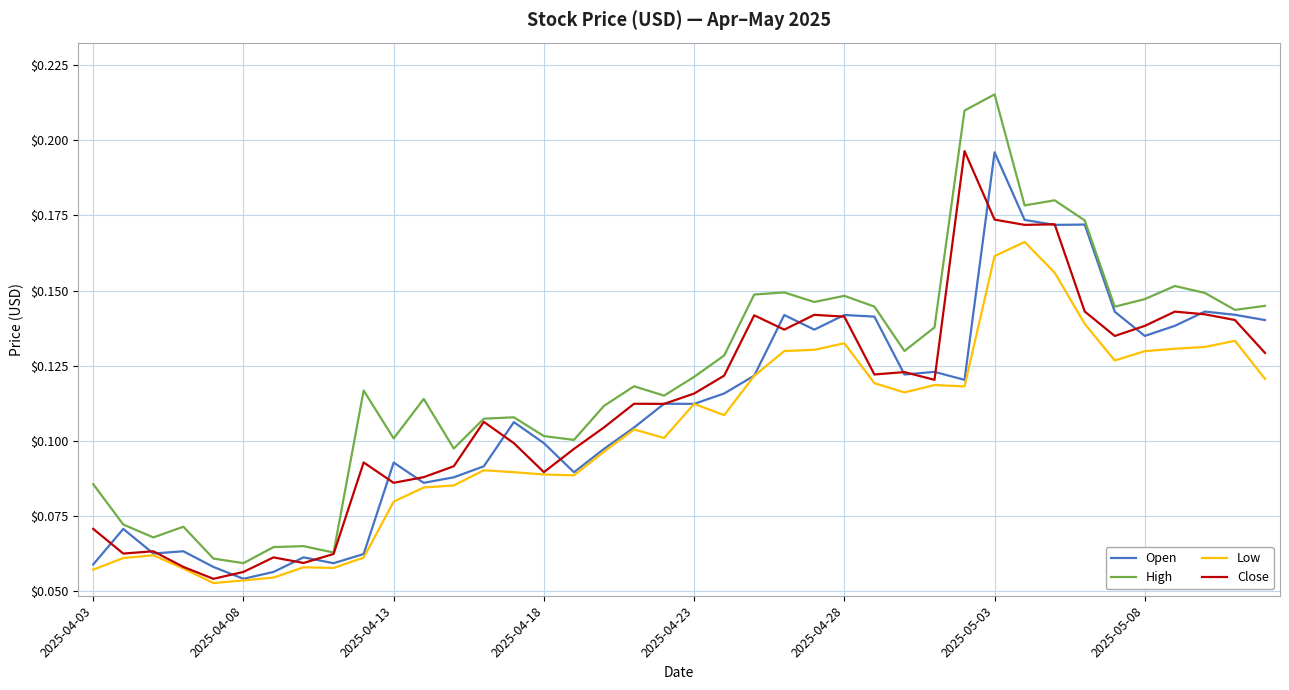

In Close, how many points are higher than both neighbors (excluding endpoints)?

11